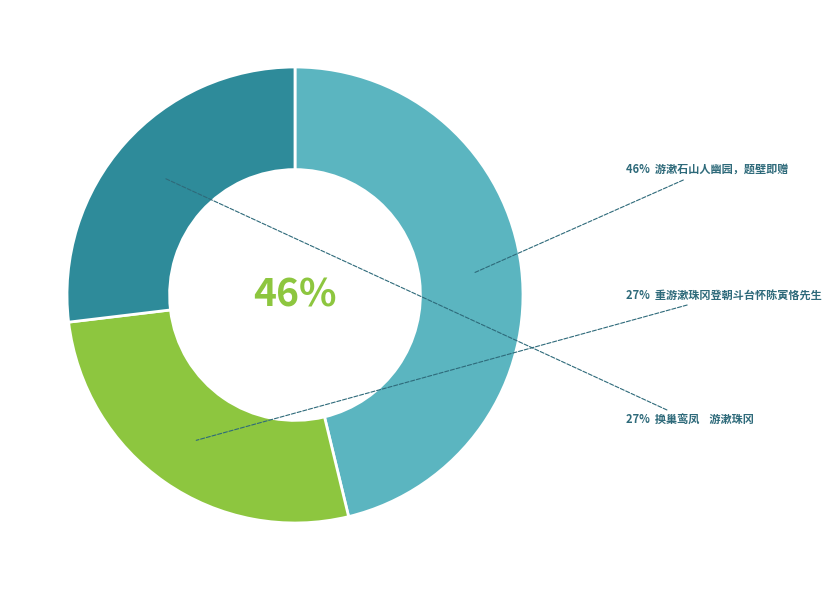

How many segments does this pie chart have?

3